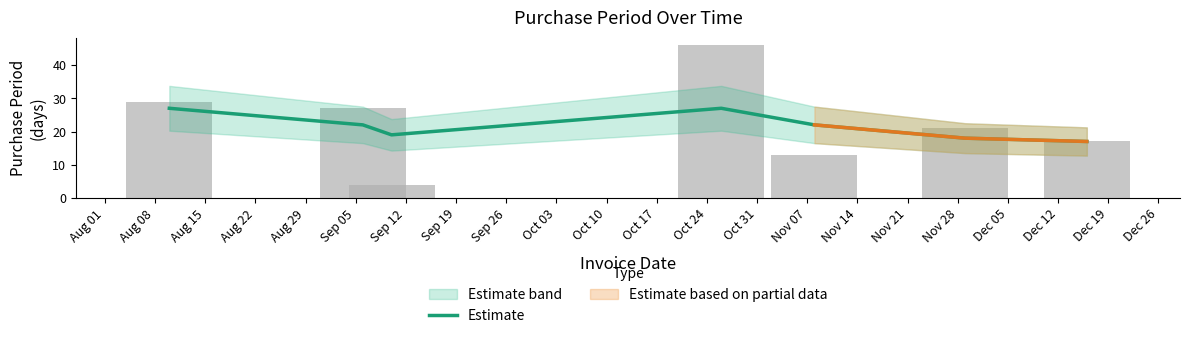

Which category has the lowest value across all series?

Sep 12